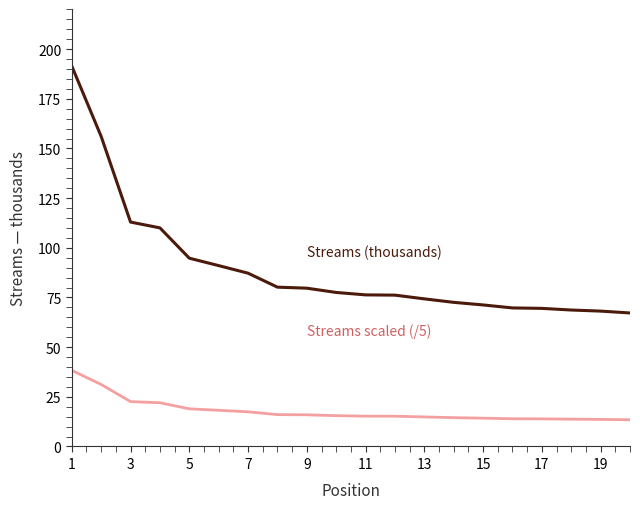

What is the smallest value displayed?

13.4